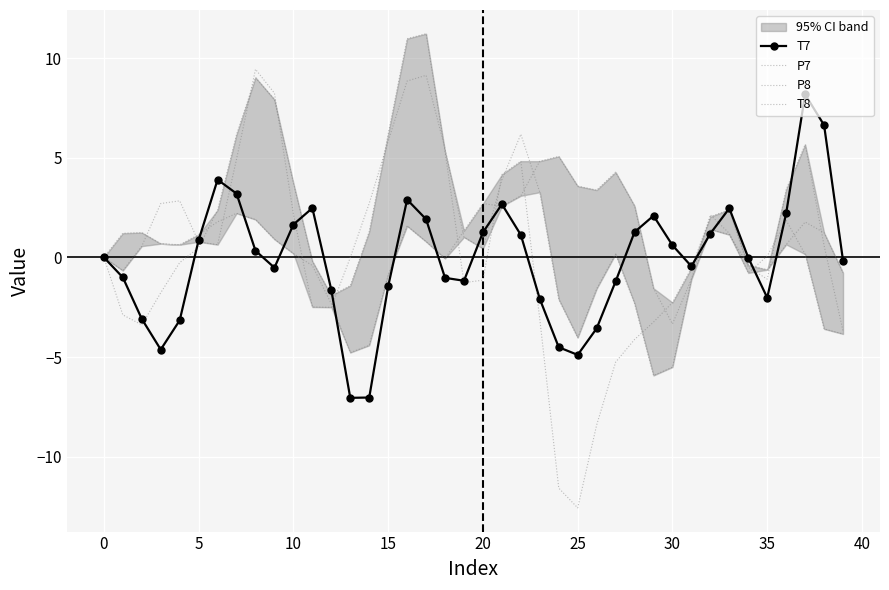

Where do T7 and T8 first cross each other?

−5 and 0